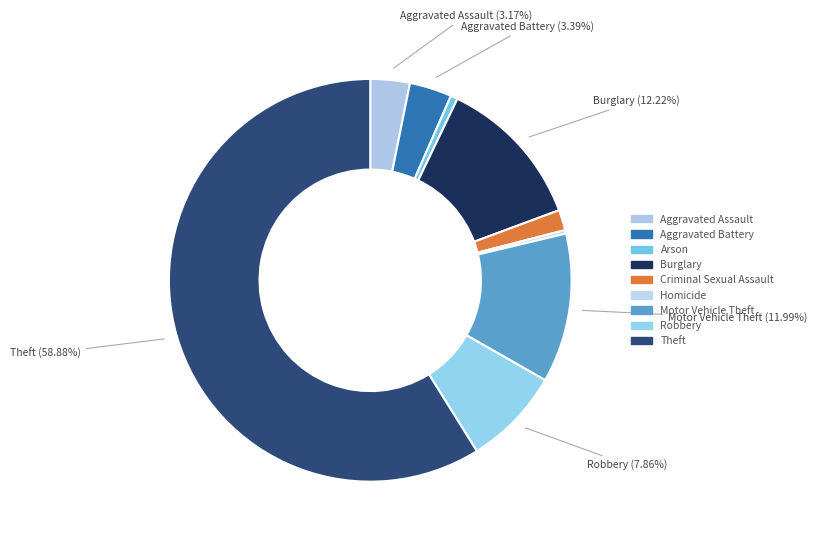

What percentage is the Criminal Sexual Assault slice, to the nearest percent?

2%